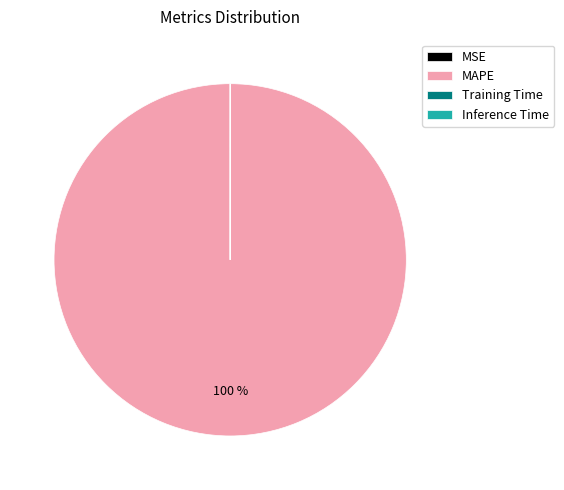

The MAPE slice represents 89% of the pie. True or false?

False